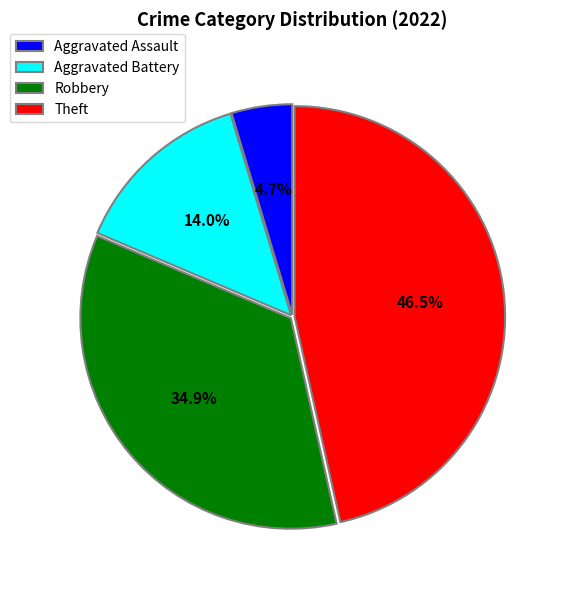

To the nearest percent, what percentage of the pie is Robbery?

35%